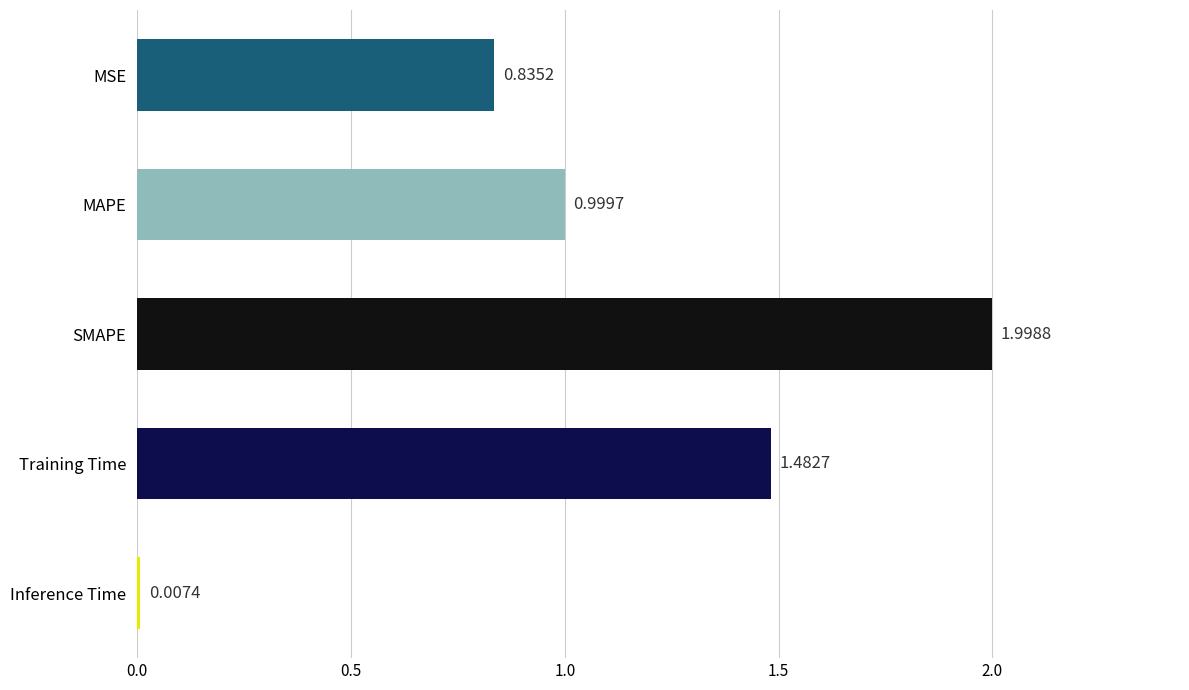

Which label corresponds to the smallest value in the chart?

Inference Time